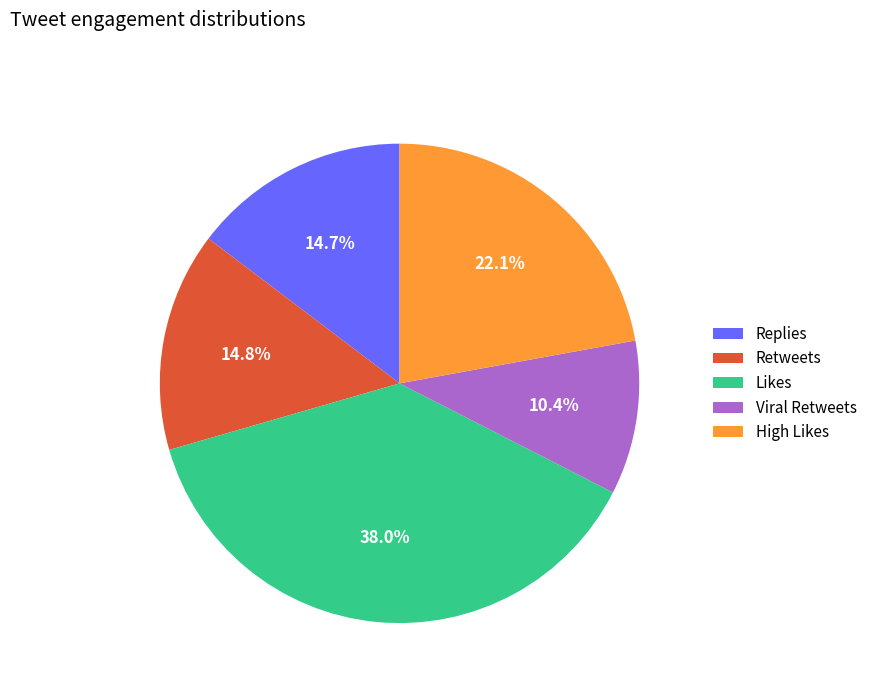

Does Likes represent more than half of the total?

No